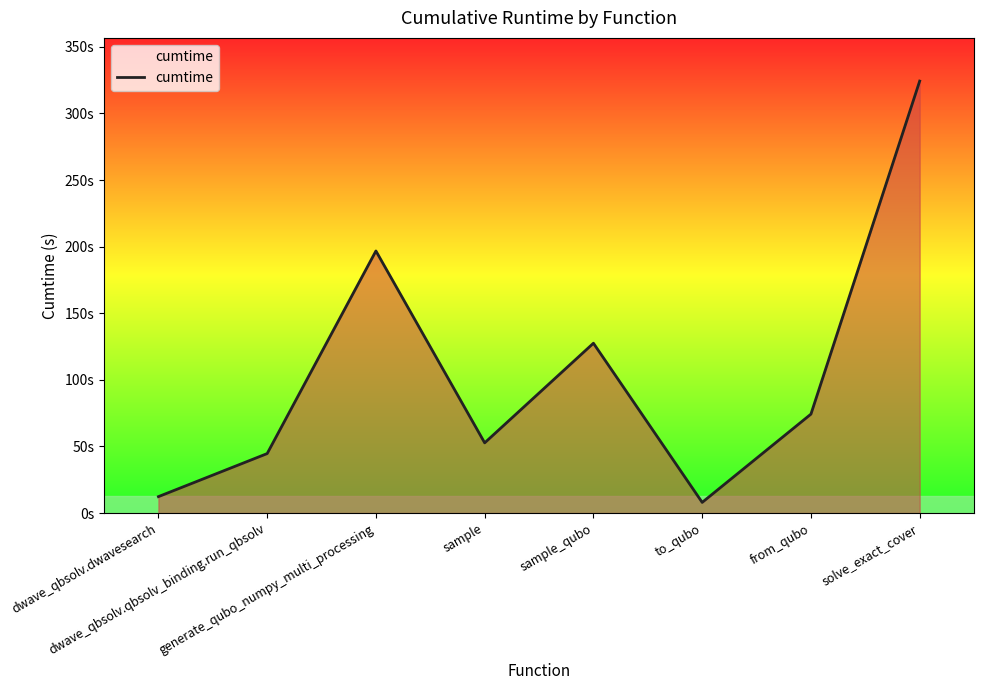

Is it true that the value at dwave_qbsolv.dwavesearch is 6.8?

False